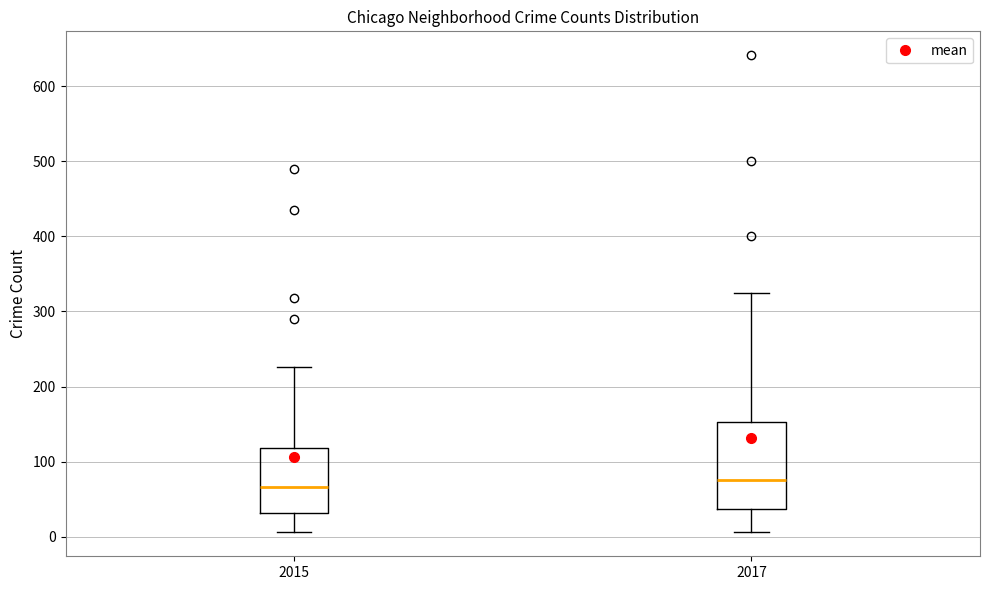

Reading left to right, read every box against the y-axis: the position of its median line, the range the box covers, and the ends of its whiskers. The values are not printed on the chart, so give them approximately, as read against the axis.

2015: median 70, box 30 to 120, whiskers 10 to 230
2017: median 80, box 40 to 150, whiskers 10 to 320